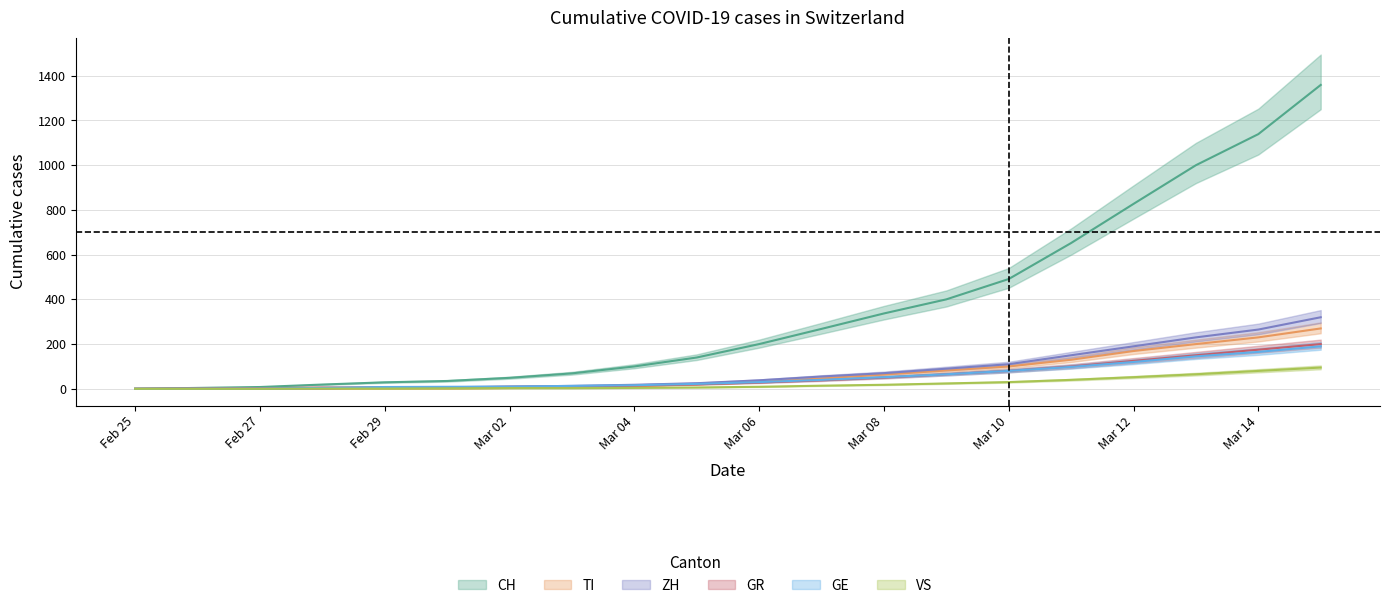

True or false: CH and TI intersect in this chart.

False